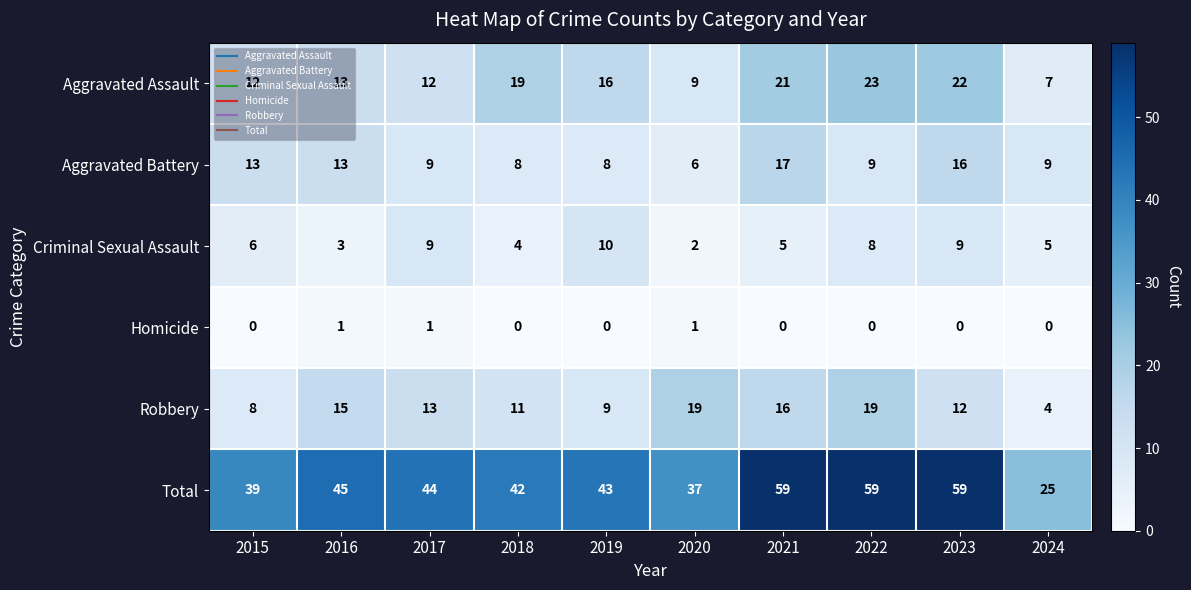

At 2020, list the series in order from smallest to largest.

Homicide, Criminal Sexual Assault, Aggravated Battery, Aggravated Assault, Robbery, Total